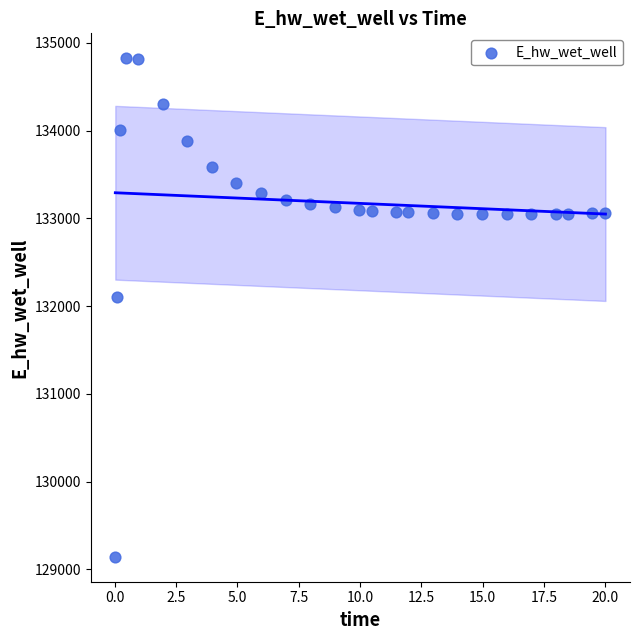

What Y value in the scatter plot is closest to 131984?

132108.3